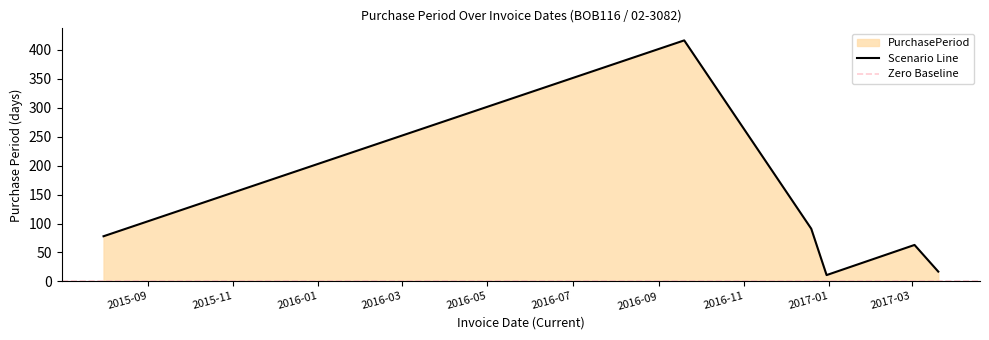

How many data points are less than 78?

3